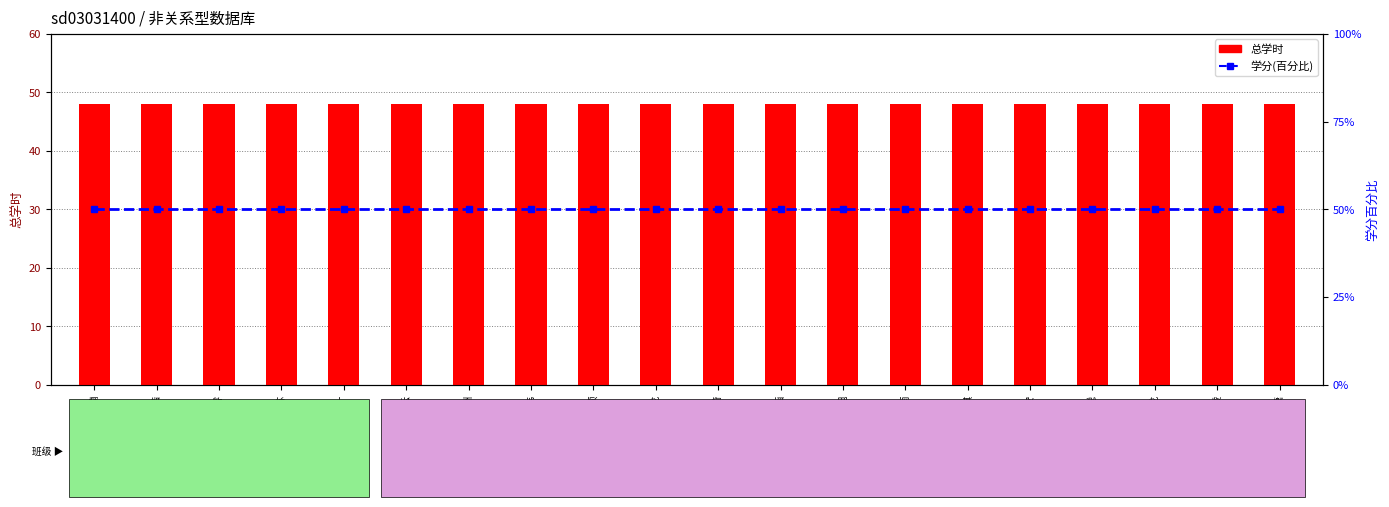

Rank the series by their maximum value, from lowest to highest.

总学时, 学分(百分比)